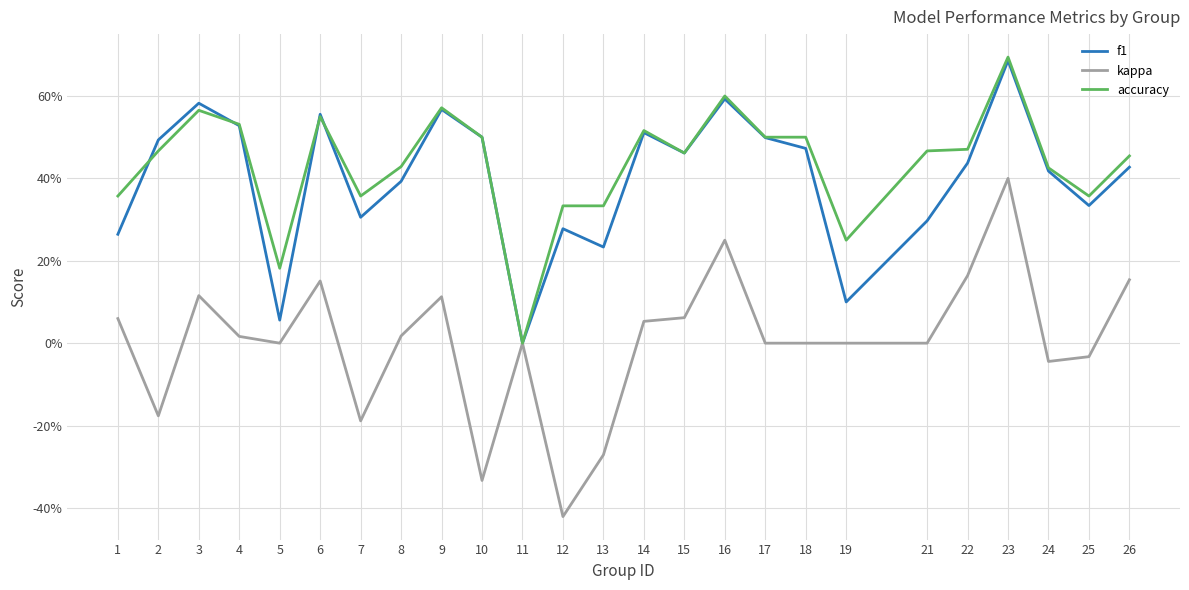

What is the difference between the kappa values at 12 and 13?

0.1